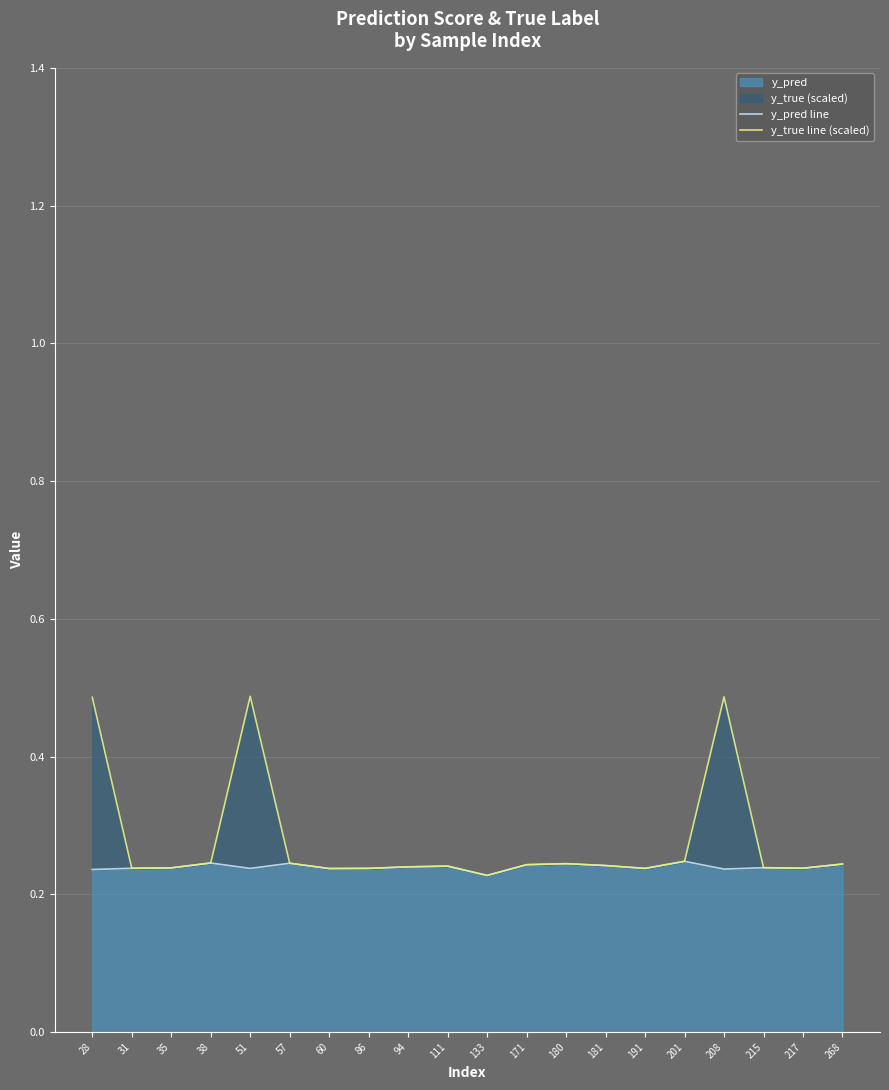

Which series changed the most between 191 and 201?

y_pred line